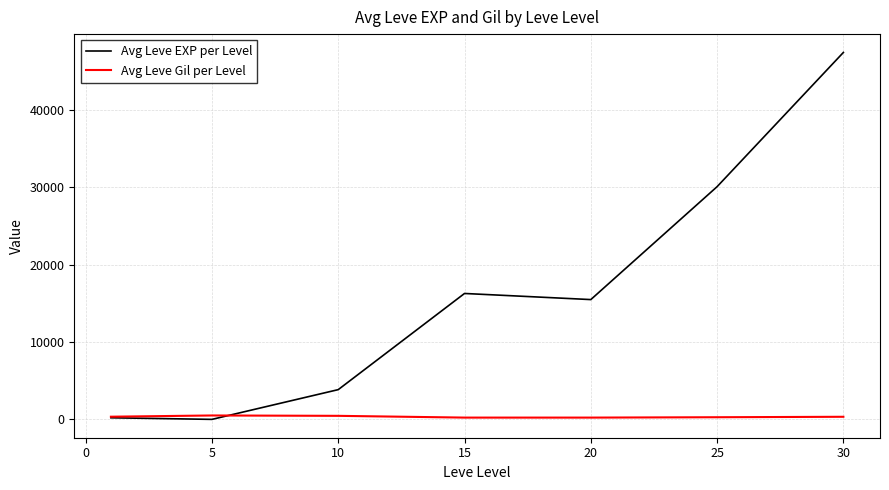

List the series in order of their overall mean, lowest first.

Avg Leve Gil per Level, Avg Leve EXP per Level